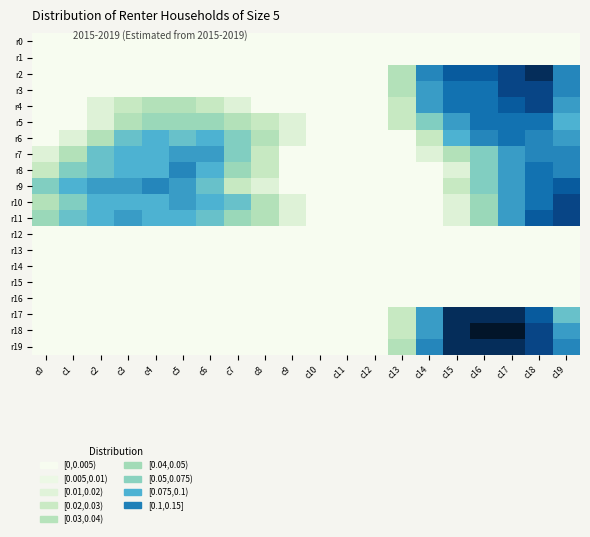

Which has a higher value, c10 or c12?

c10